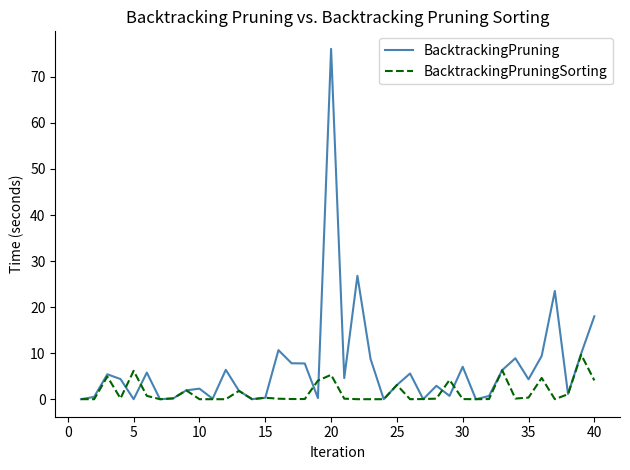

Which series has the widest spread of values?

BacktrackingPruning